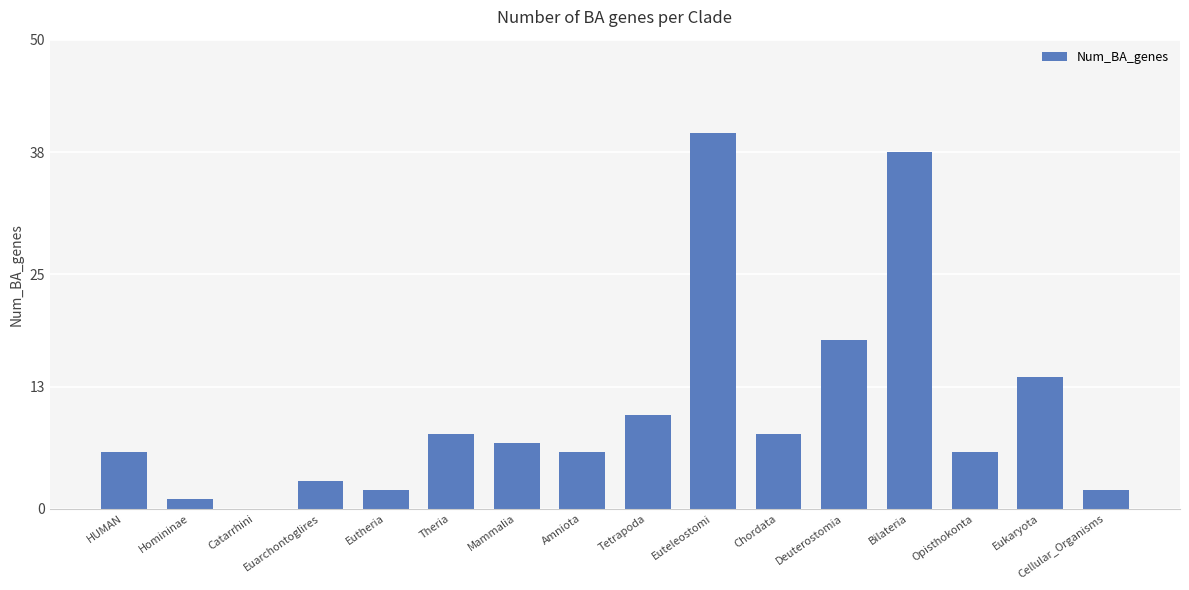

Which has a higher value, Theria or Tetrapoda?

Tetrapoda